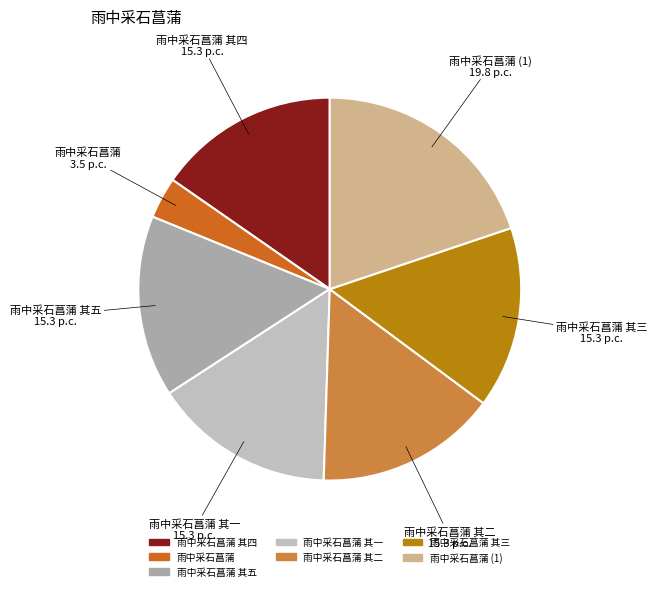

Is 雨中采石菖蒲 其四 the majority of the pie?

No